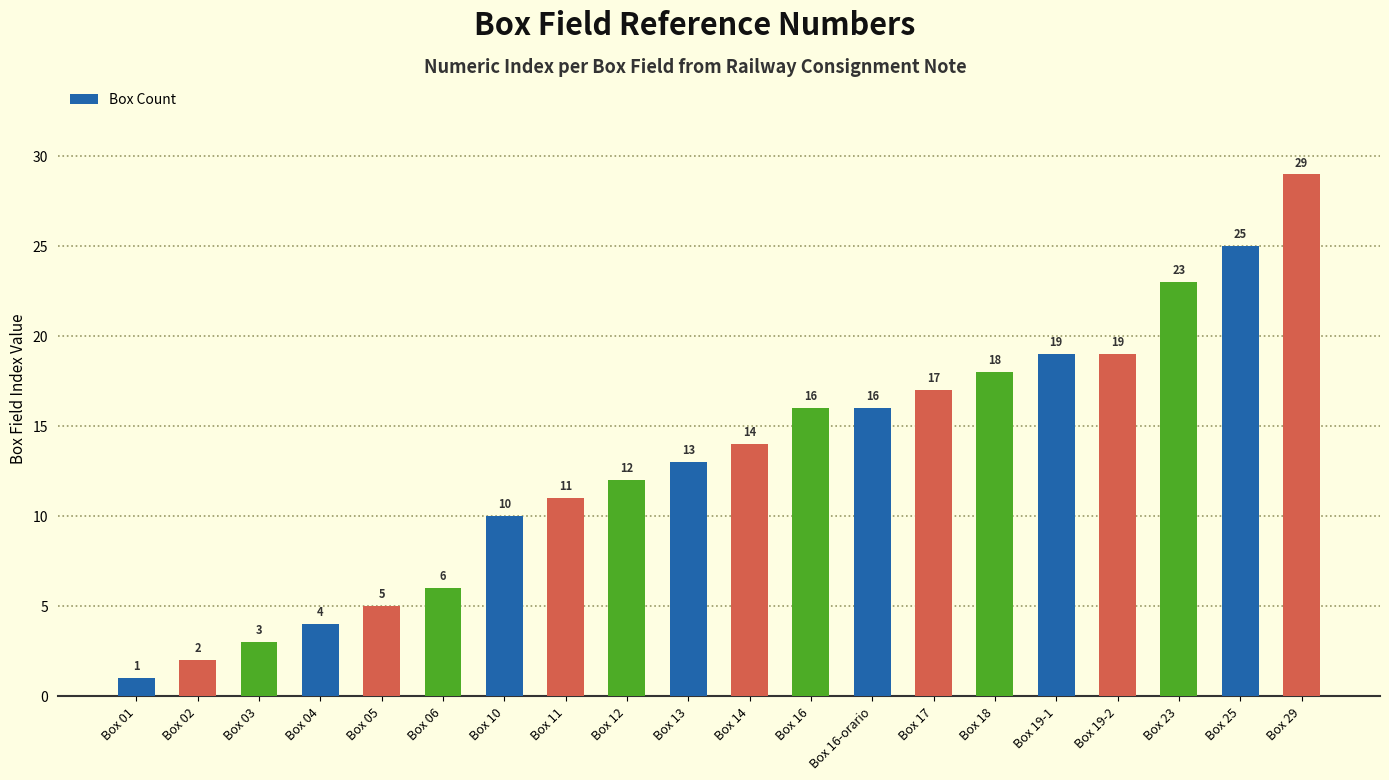

Reading left to right, extract all data points from this chart.

Box 01=1	Box 02=2	Box 03=3	Box 04=4	Box 05=5	Box 06=6	Box 10=10	Box 11=11	Box 12=12	Box 13=13	Box 14=14	Box 16=16	Box 16-orario=16	Box 17=17	Box 18=18	Box 19-1=19	Box 19-2=19	Box 23=23	Box 25=25	Box 29=29